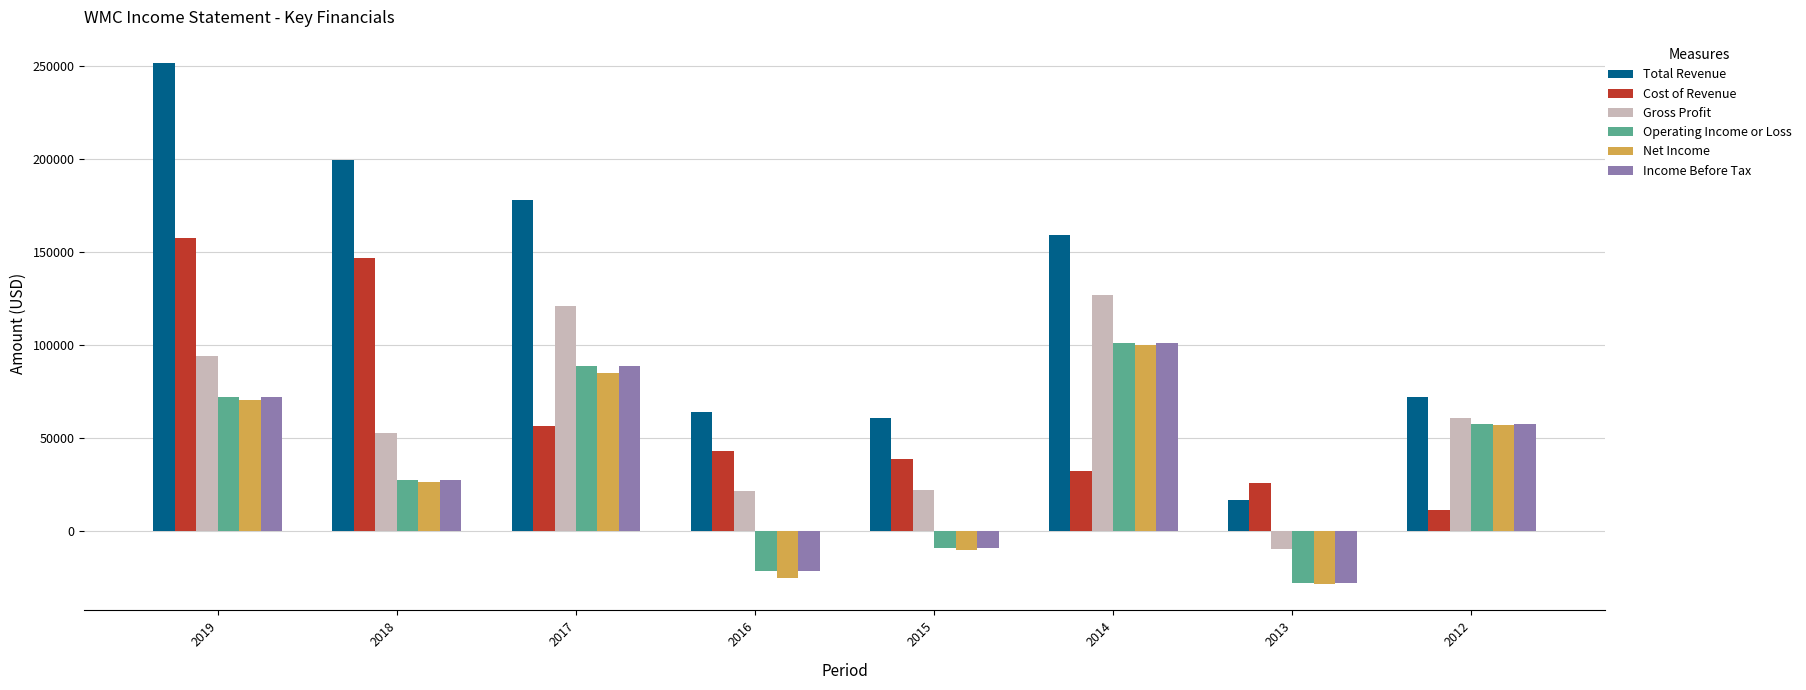

What is the value of the Total Revenue bar at the 5th from the left?

60400